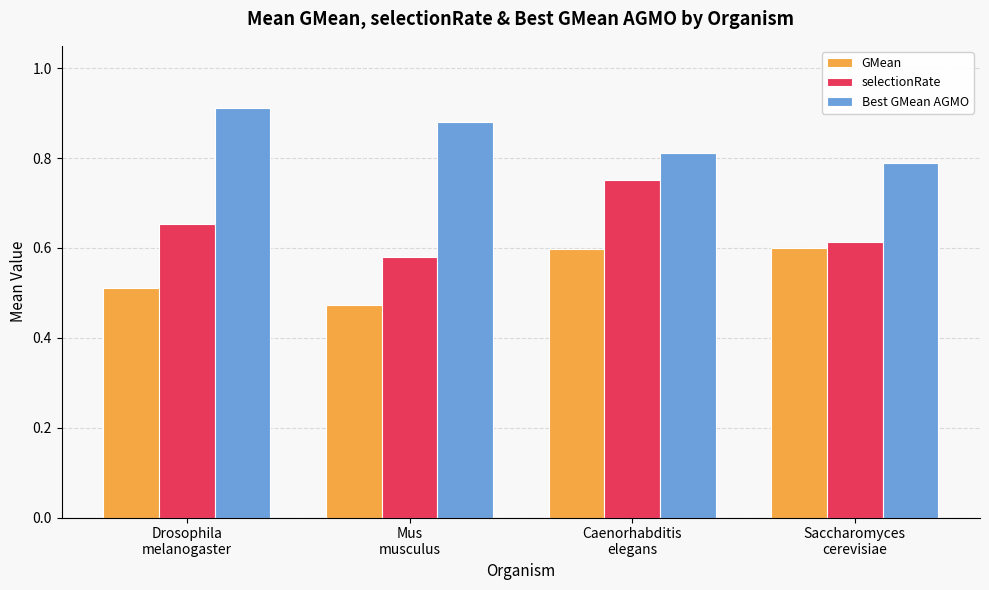

What is the spread (max minus min) of values at Caenorhabditis
elegans?

0.2